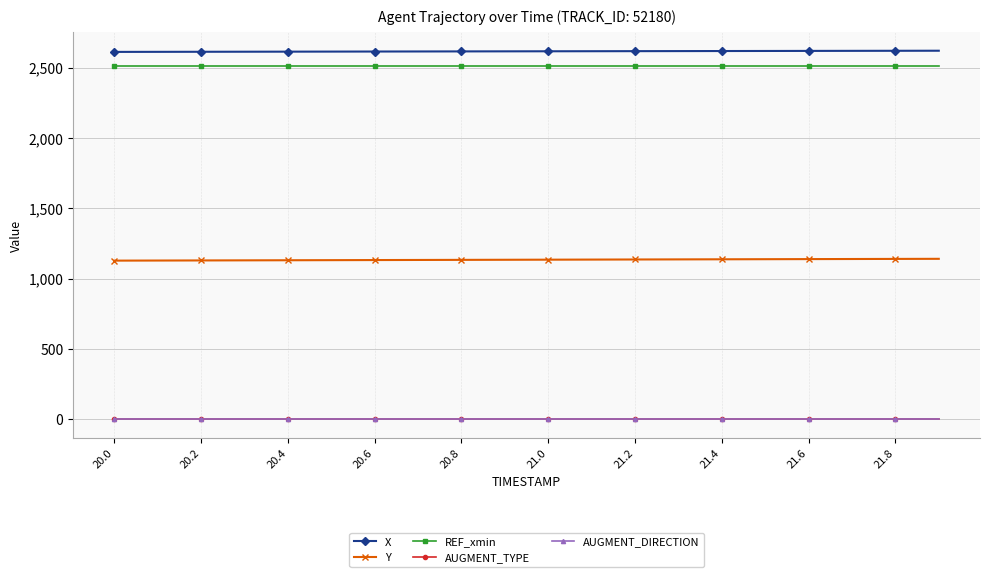

True or false: REF_xmin and X intersect in this chart.

False